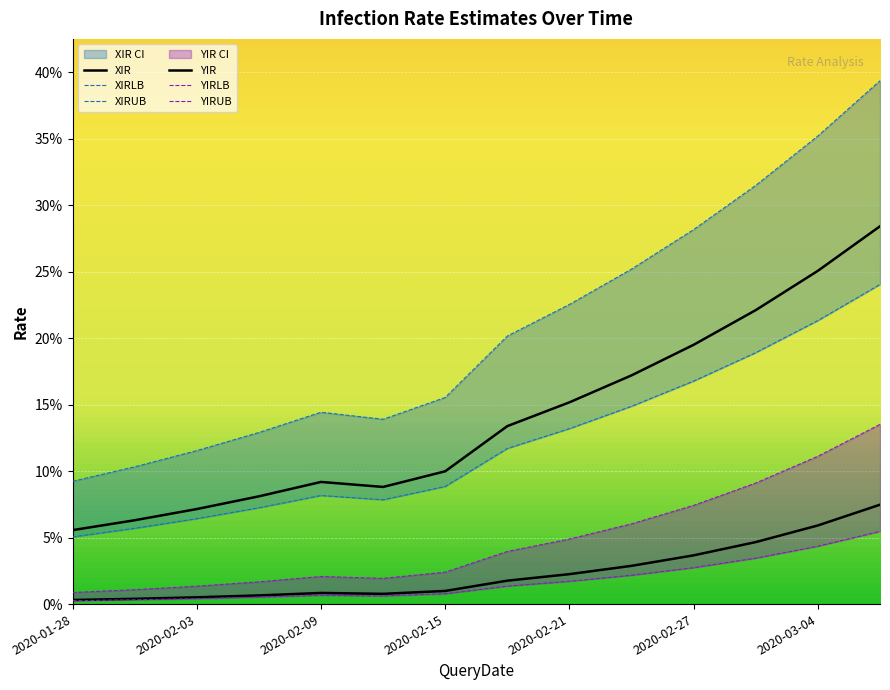

Does the chart display data point markers on the line(s)?

No